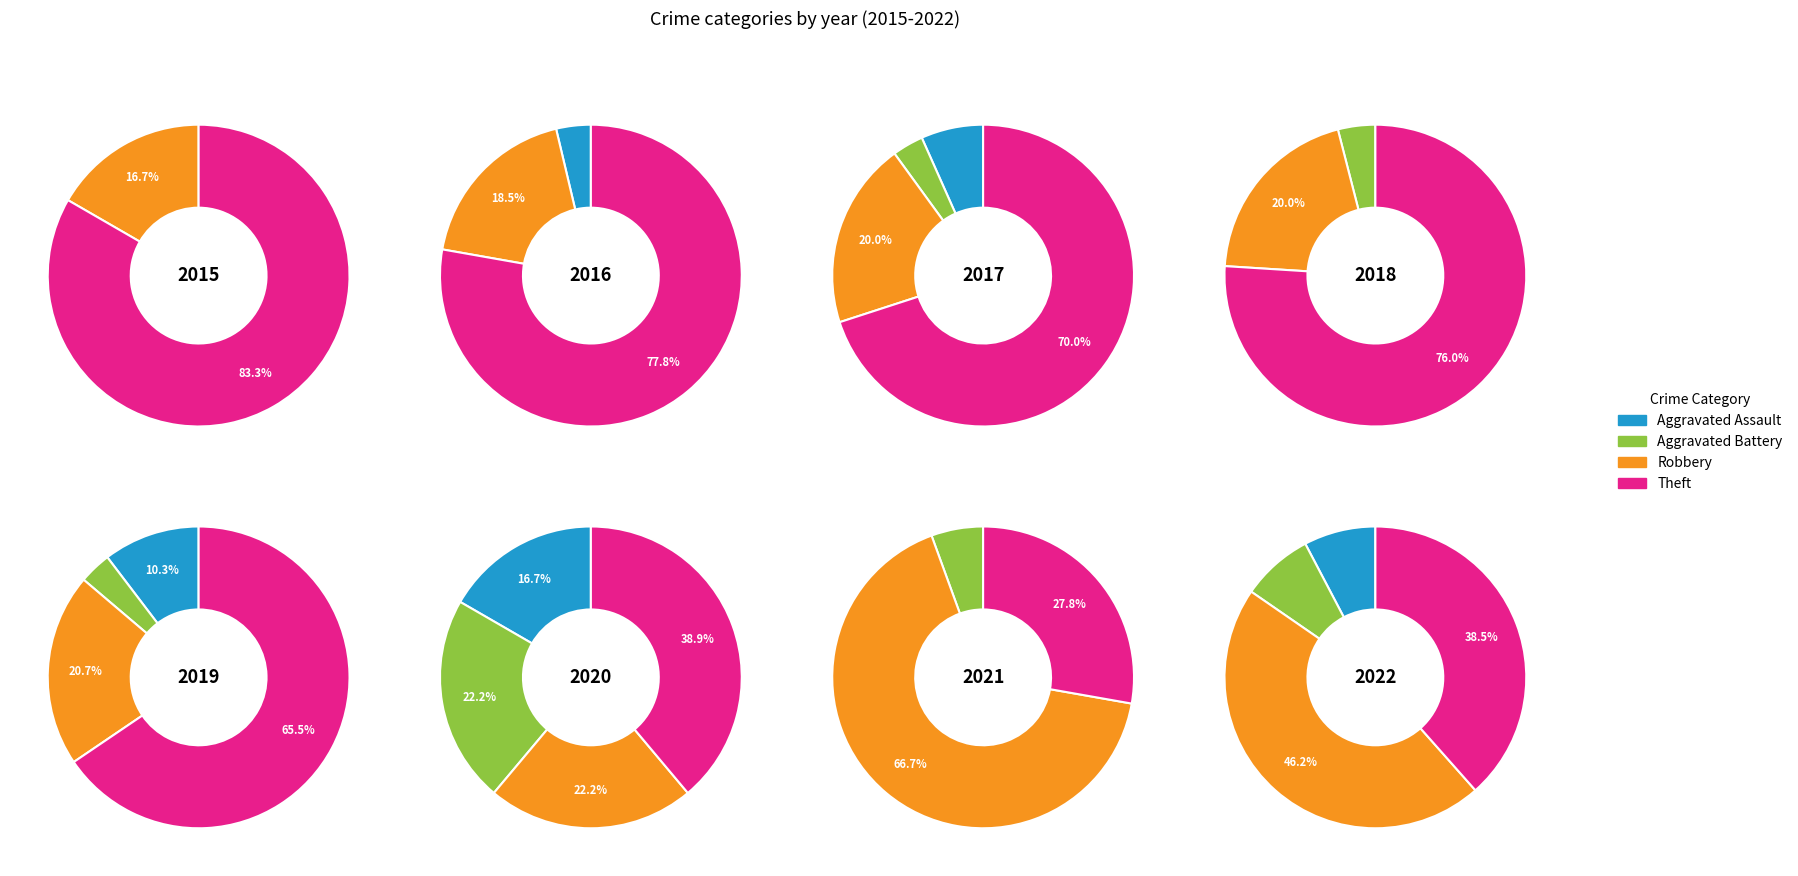

Which series changed the most between Aggravated Battery and Robbery?

Aggravated Assault